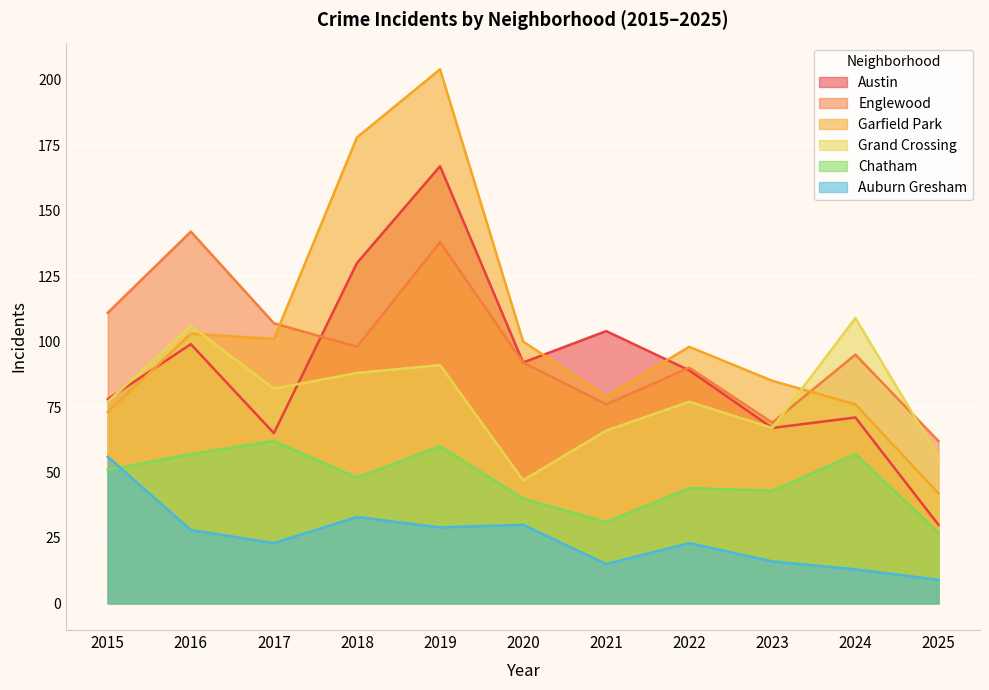

Count the number of categories in the chart.

11